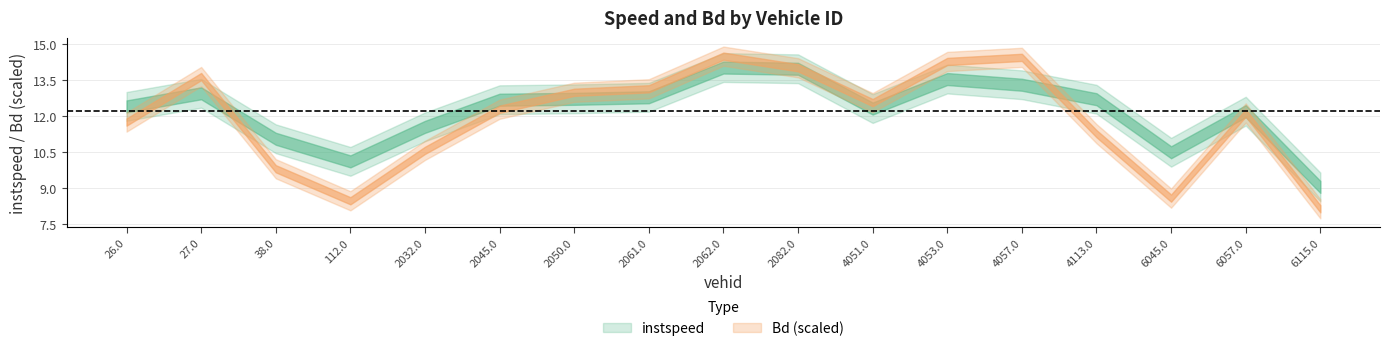

Between 27.0 and 4053.0, which series saw the biggest shift?

instspeed